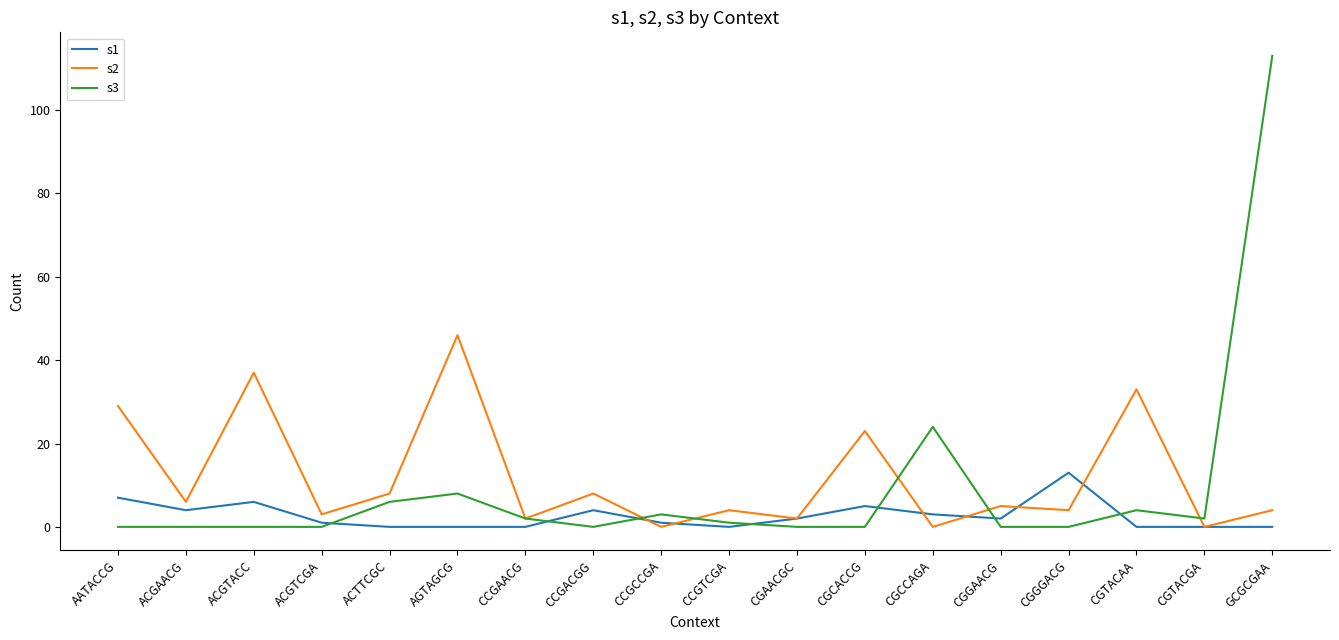

How many times do s3 and s1 cross each other?

7